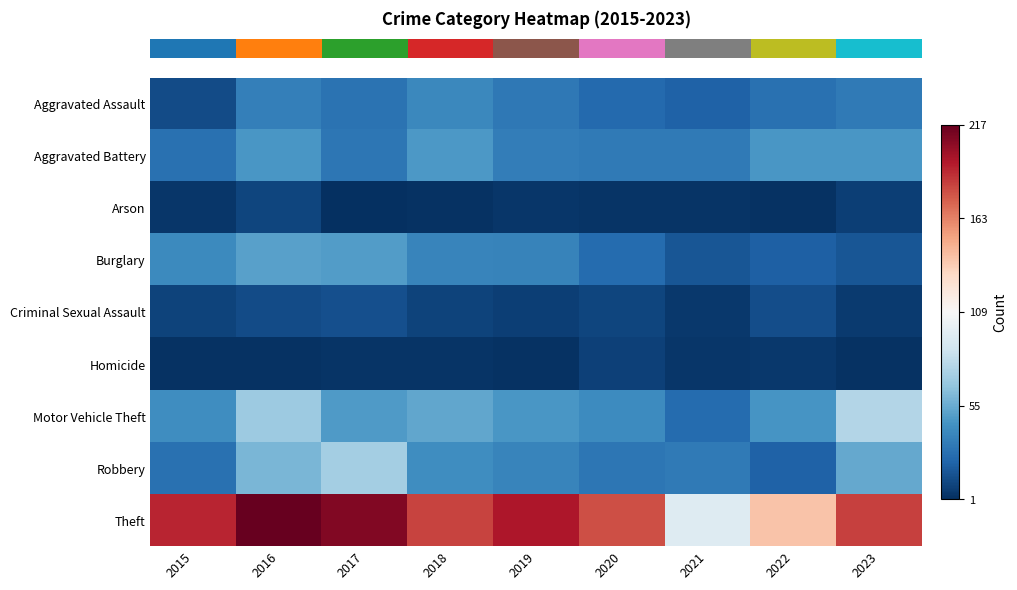

Reading left to right, transcribe all the data shown in this chart.

row_0: 2015=12	2016=35	2017=29	2018=39	2019=32	2020=25	2021=22	2022=28	2023=33
row_1: 2015=28	2016=46	2017=31	2018=47	2019=34	2020=33	2021=33	2022=46	2023=46
row_2: 2015=4	2016=10	2017=1	2018=2	2019=4	2020=3	2021=3	2022=2	2023=7
row_3: 2015=40	2016=50	2017=49	2018=38	2019=37	2020=26	2021=17	2022=21	2023=17
row_4: 2015=9	2016=12	2017=14	2018=9	2019=7	2020=10	2021=5	2022=13	2023=6
row_5: 2015=2	2016=2	2017=3	2018=3	2019=2	2020=8	2021=4	2022=5	2023=2
row_6: 2015=42	2016=70	2017=48	2018=53	2019=46	2020=41	2021=26	2022=45	2023=77
row_7: 2015=28	2016=60	2017=72	2018=42	2019=38	2020=31	2021=33	2022=22	2023=54
row_8: 2015=191	2016=217	2017=209	2018=182	2019=196	2020=179	2021=95	2022=140	2023=183